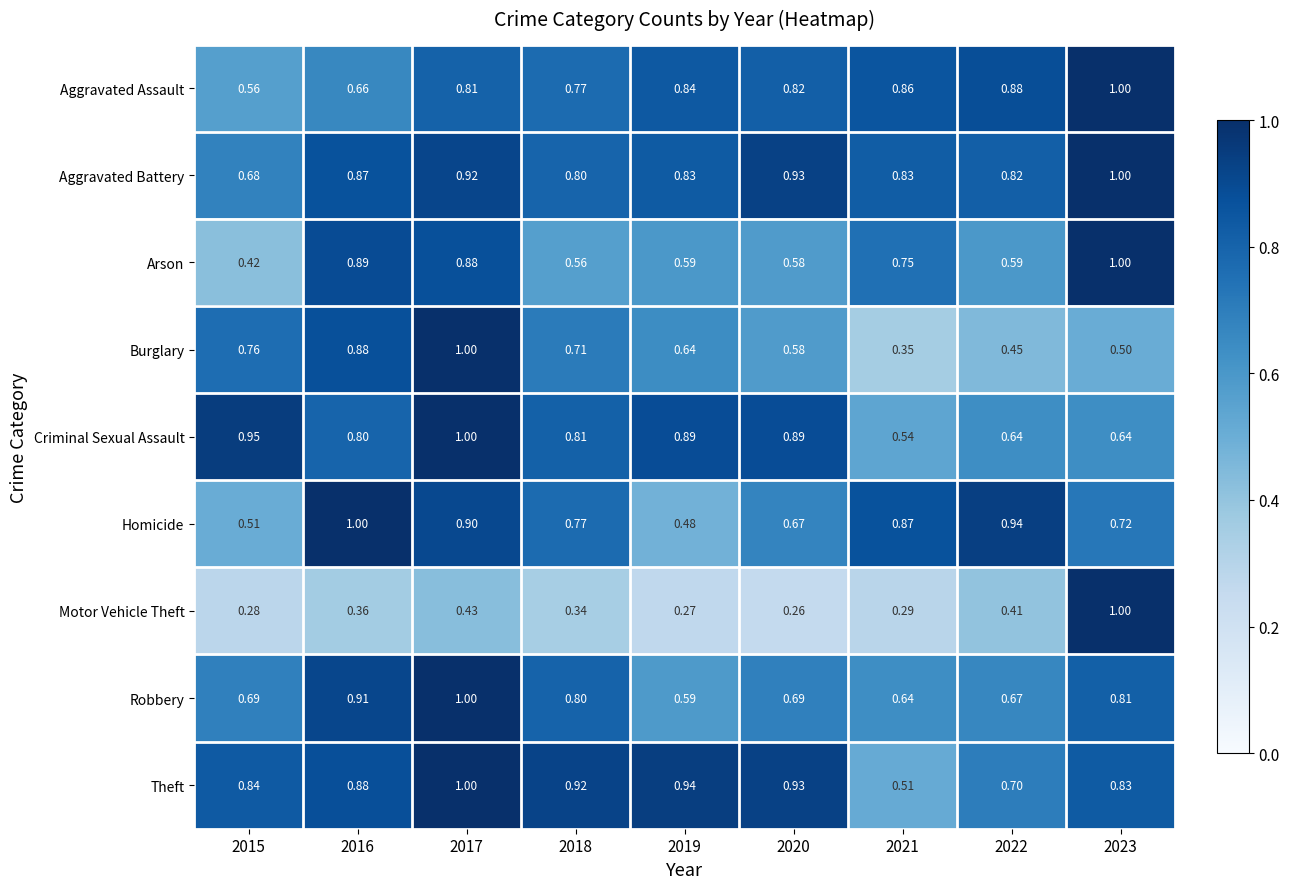

At how many categories does at least one series exceed 0?

9